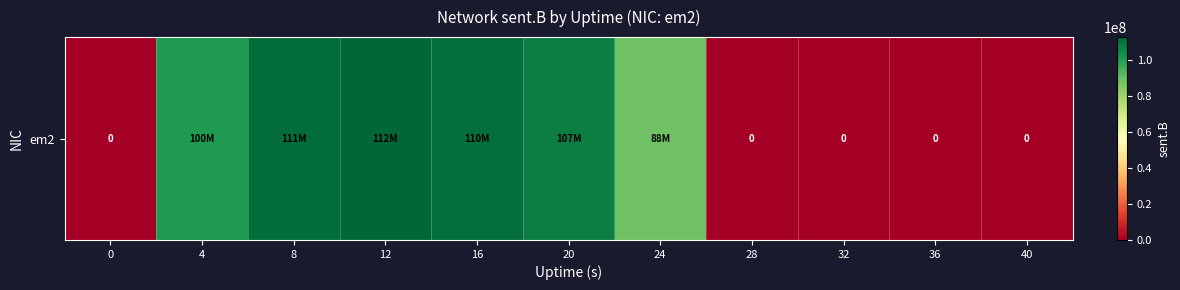

How many data points are less than 88301816?

5